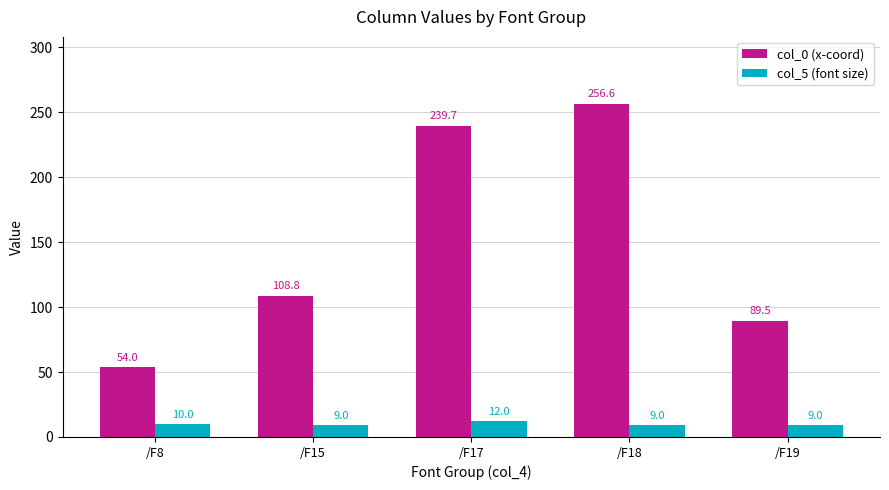

Is it true that col_5 (font size) equals 12.0 at /F17?

True